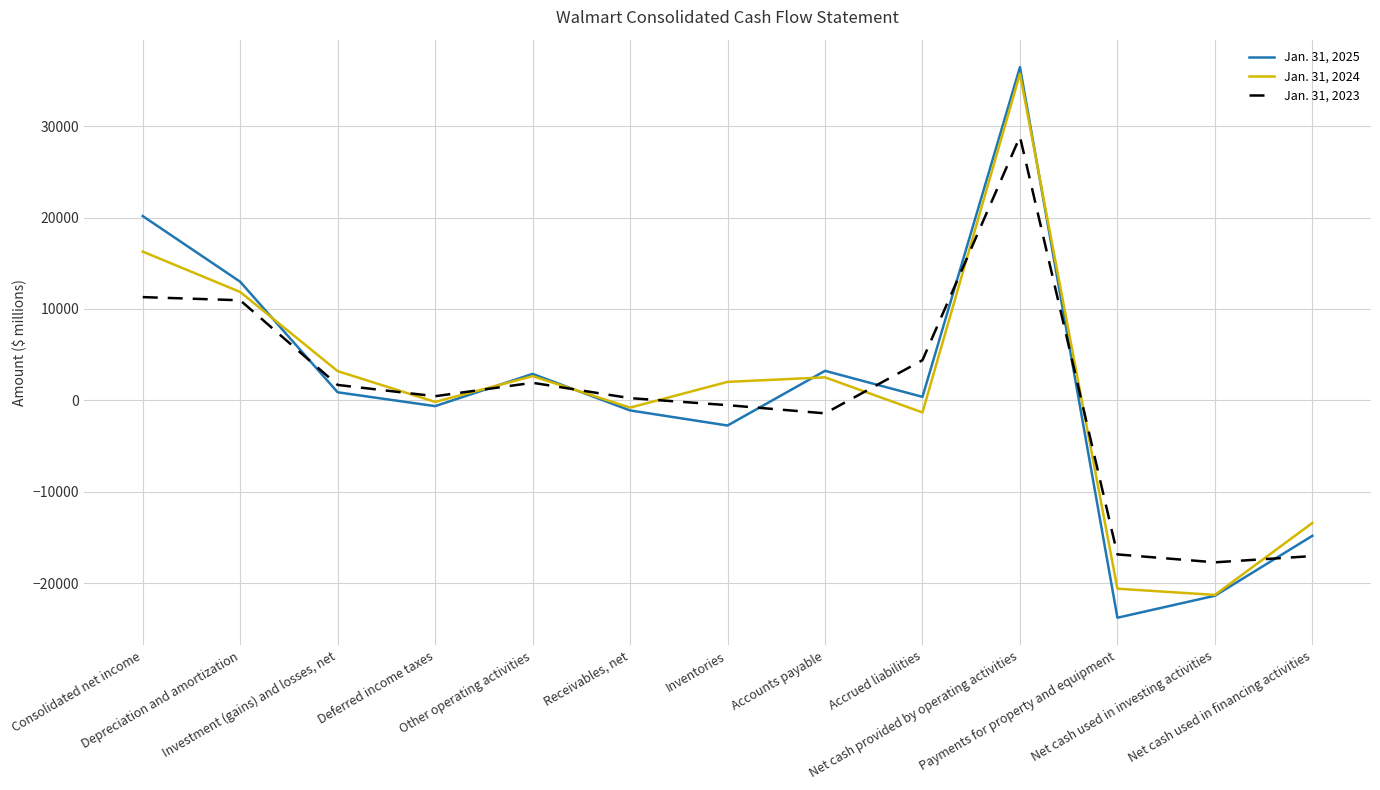

What is the total value across all series at Deferred income taxes?

-361